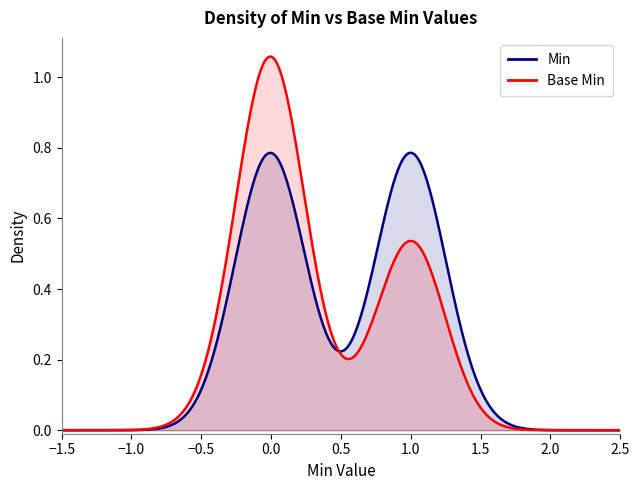

What are all the series names shown in the legend?

Base Min, Min